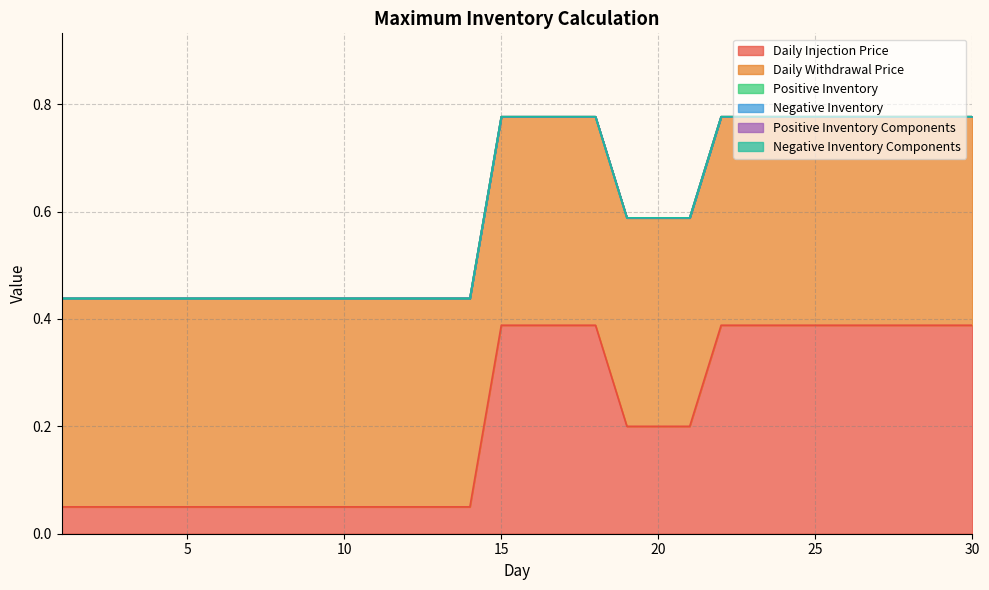

The Daily Withdrawal Price series shows 0.4 at 23. True or false?

True